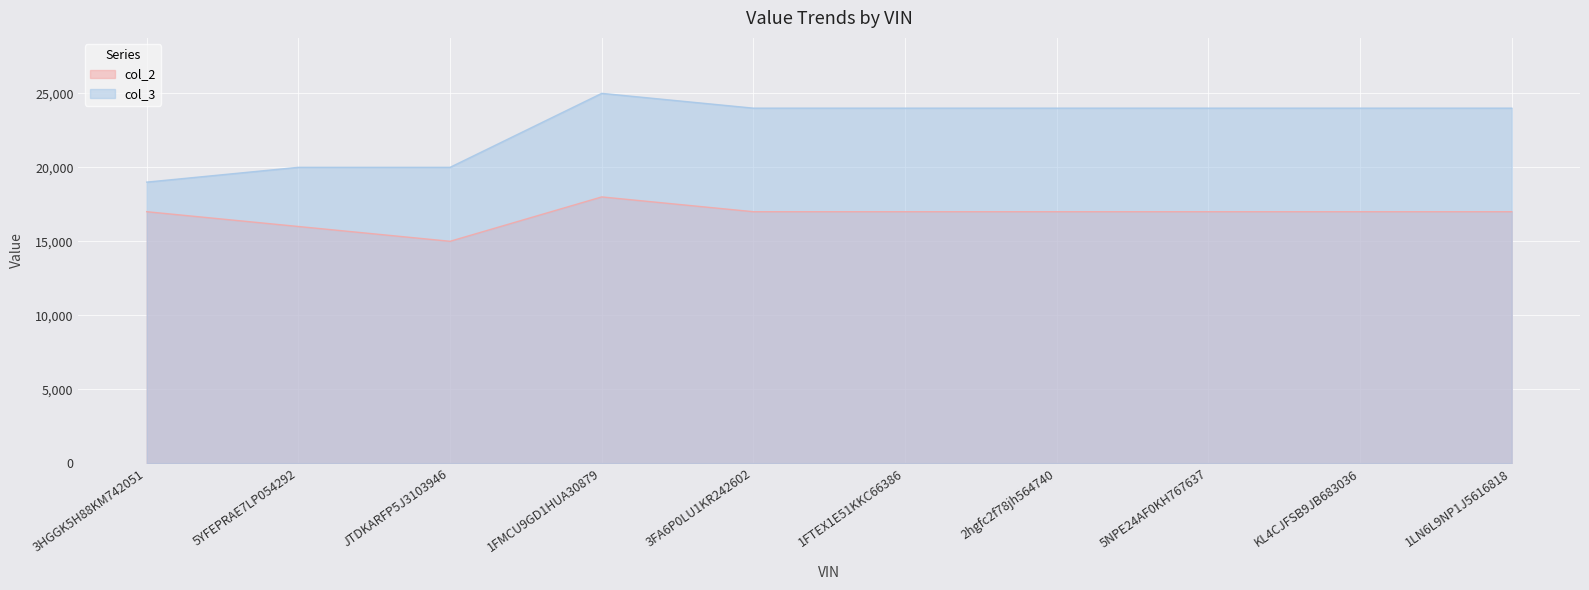

How many interior local peaks does the col_2 series have?

1